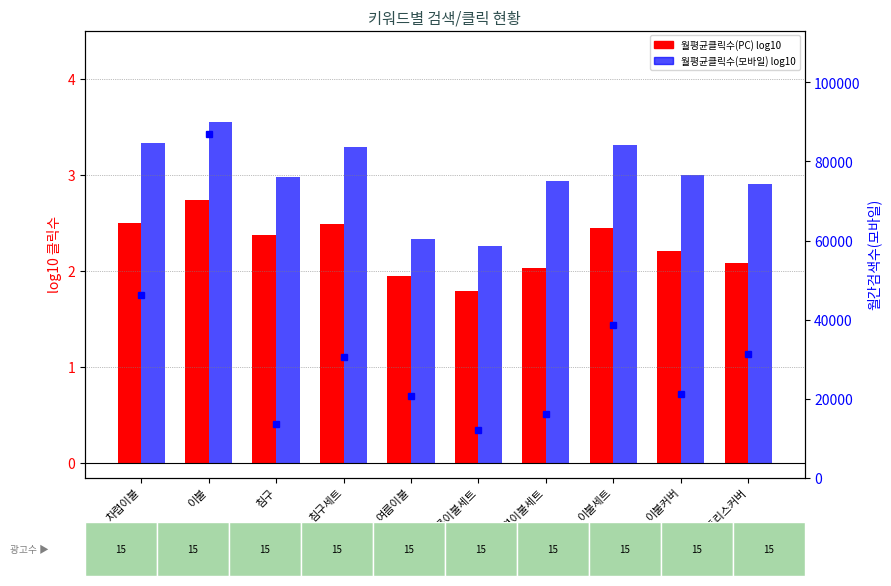

Between 이불커버 and 매트리스커버, which is larger?

이불커버